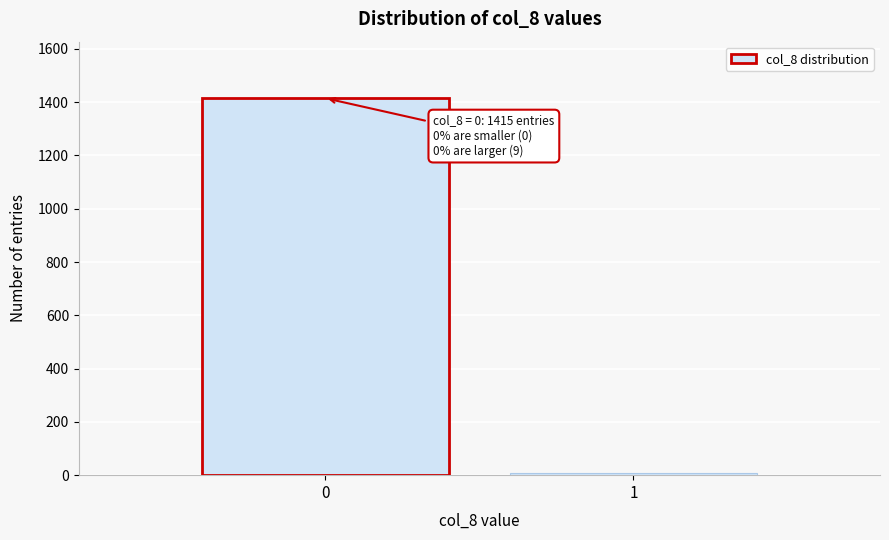

Reading right to left, what are all the values shown in this chart?

9	1415